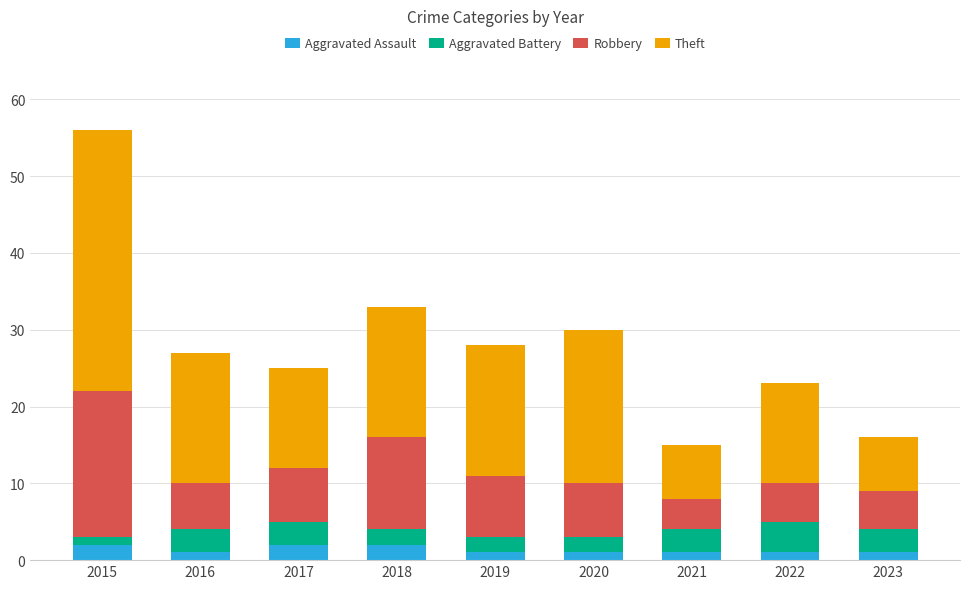

Does the chart contain any negative values?

No